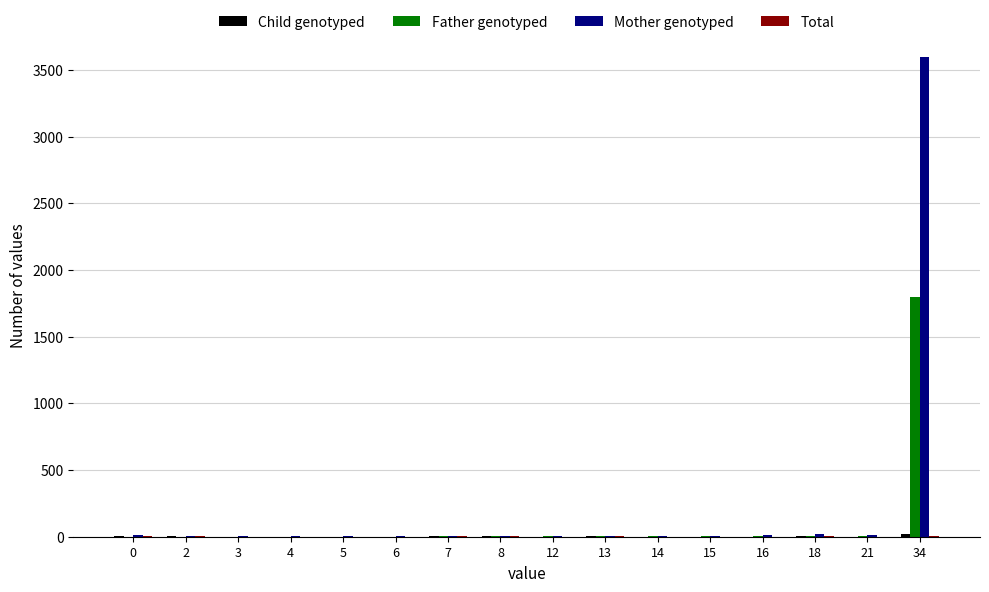

How many groups of bars are there?

16